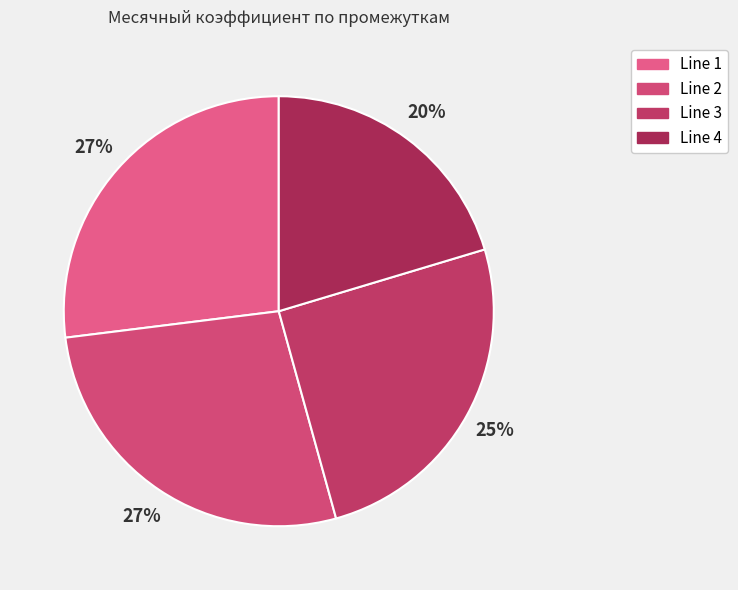

Which category has the biggest portion of the pie?

Line 2